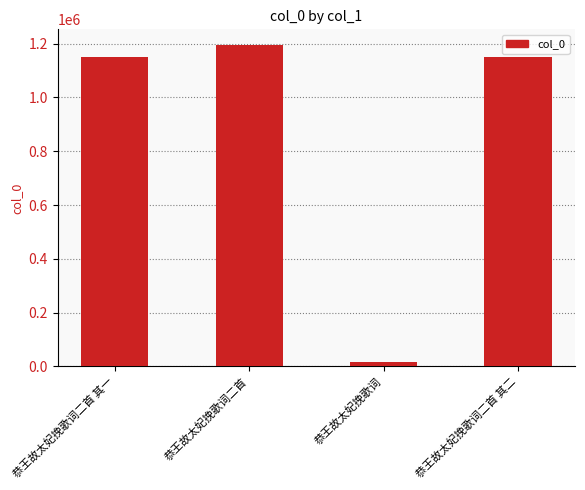

True or false: the data shows 2026300 at 恭王故太妃挽歌词二首 其一.

False